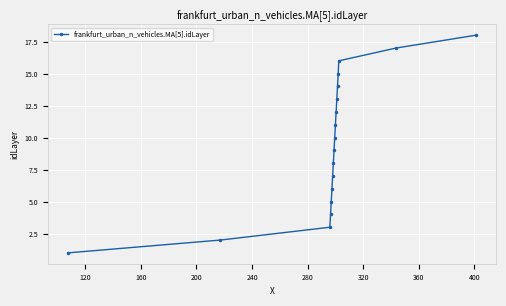

What is the difference between the maximum and second lowest values?

16